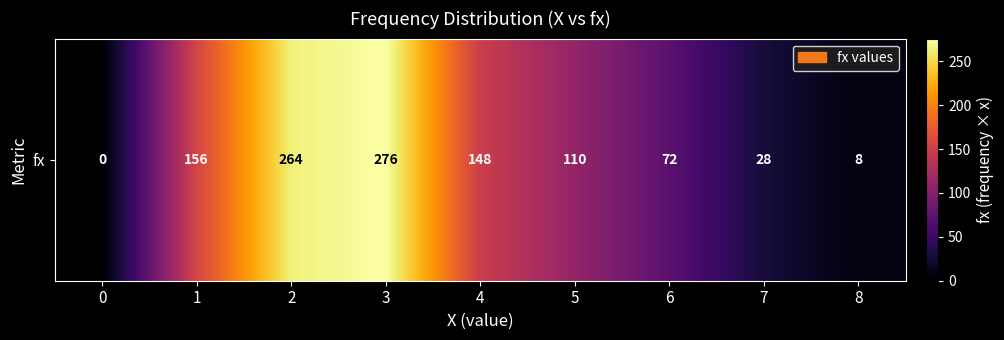

Reading right to left, extract all data points from this chart.

8=8	7=28	6=72	5=110	4=148	3=276	2=264	1=156	0=0